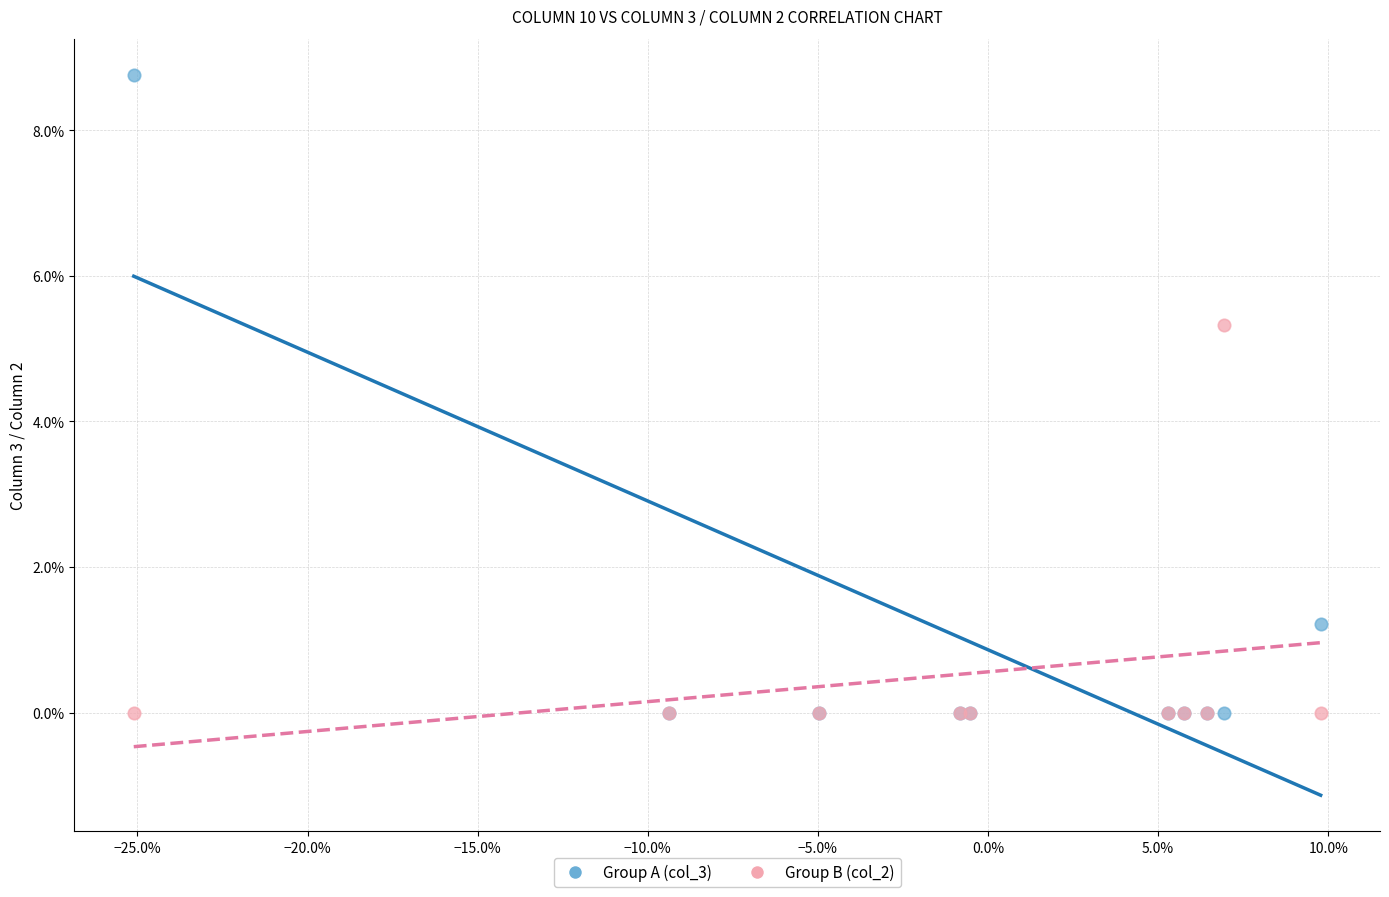

Which series has the largest Y range (max minus min)?

Group A (col_3)